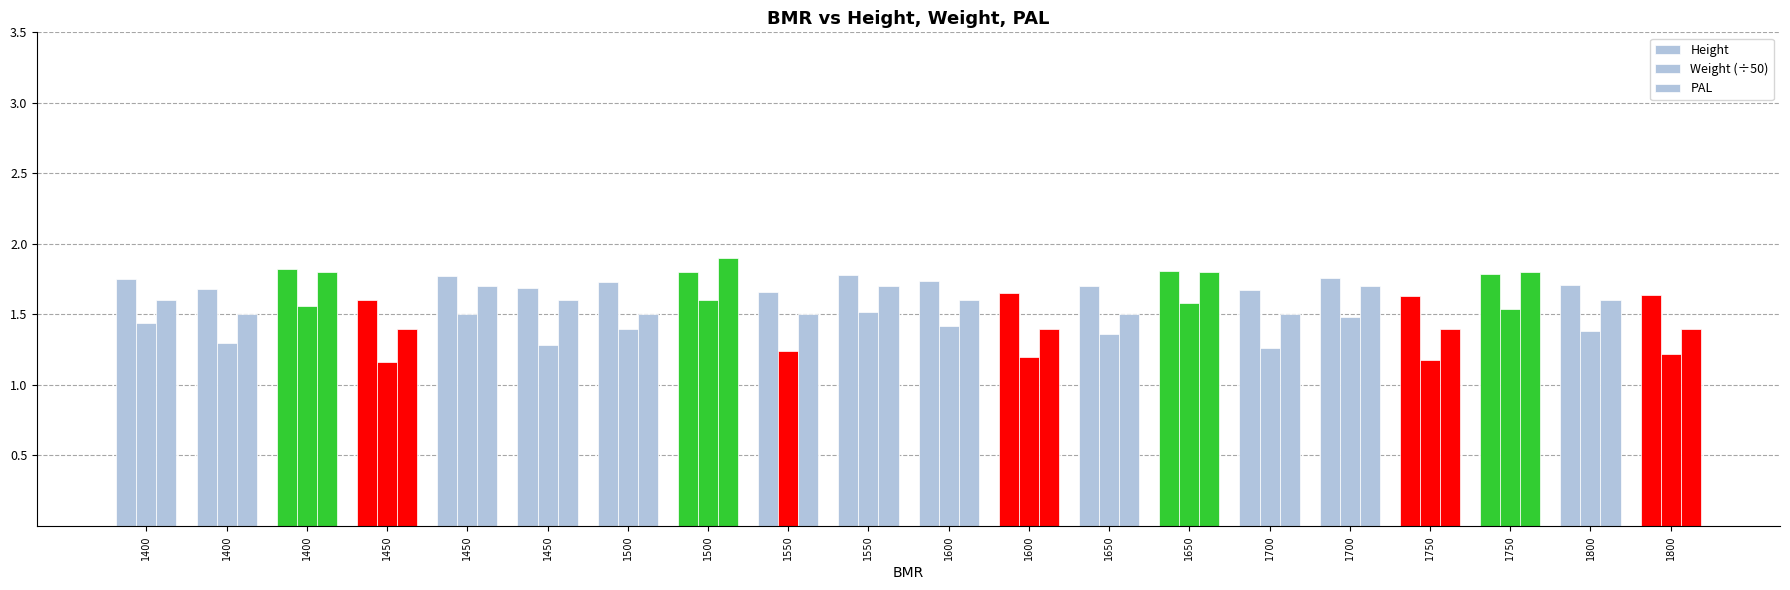

How many groups of bars are there?

20